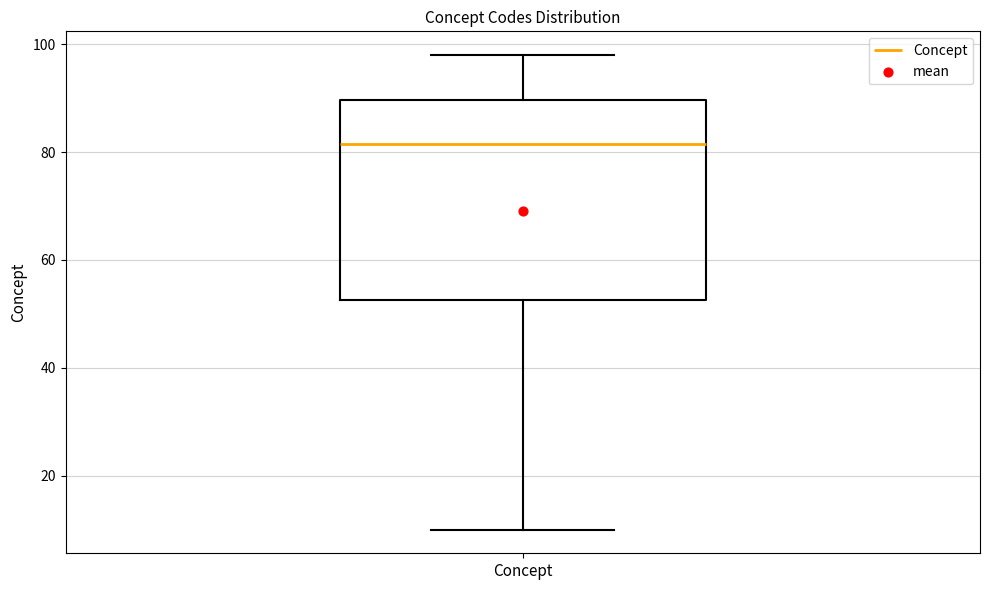

Transcribe this box plot: give where the median line is, the range the box spans, and where the two whiskers end, as read against the y-axis. The values are not printed on the chart, so give them approximately, as read against the axis.

median 82, box 52 to 90, whiskers 10 to 98